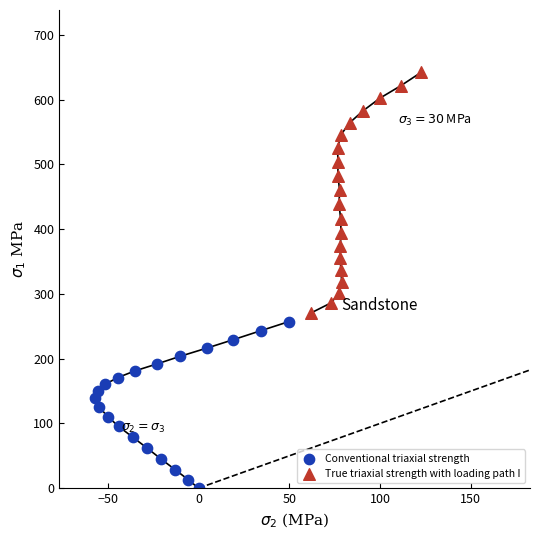

Which series contains the lowest Y value?

Conventional triaxial strength